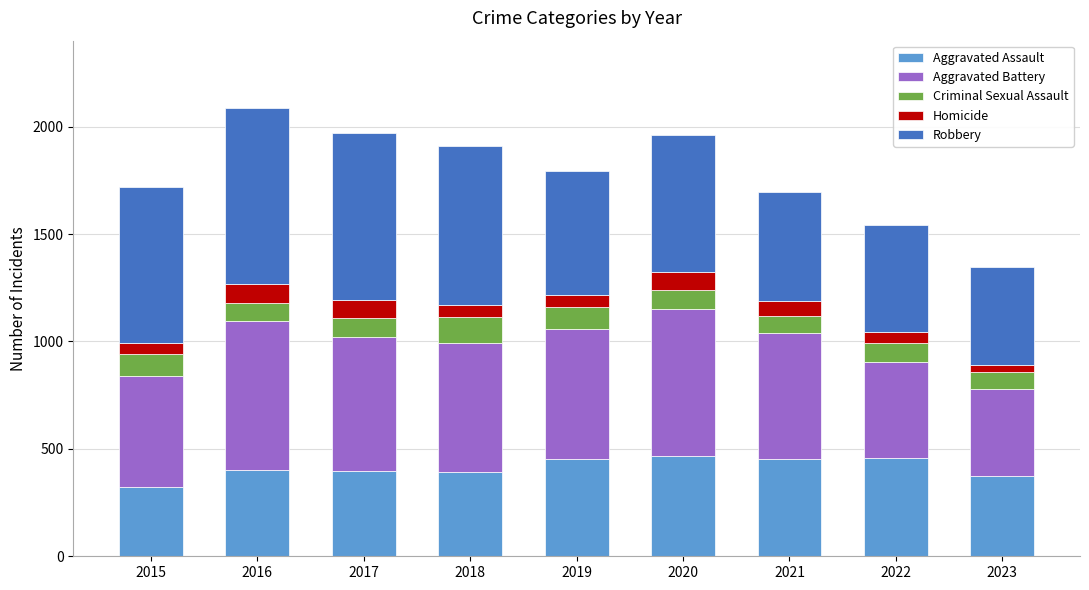

What is the sum of all Aggravated Assault values?

3712